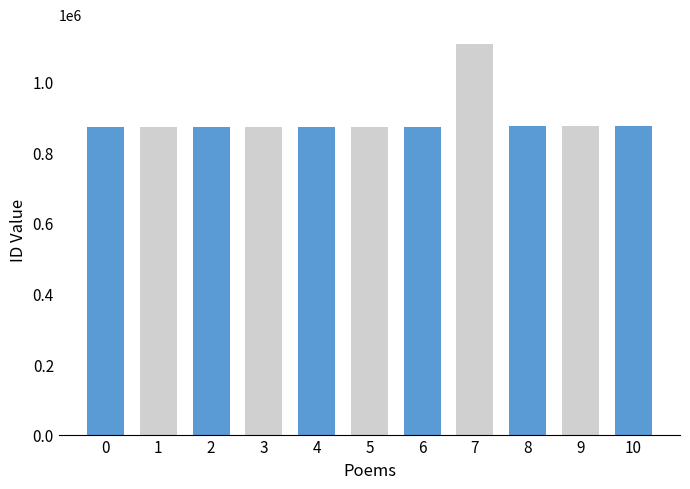

What is the value of the 2nd bar from the left?

873231